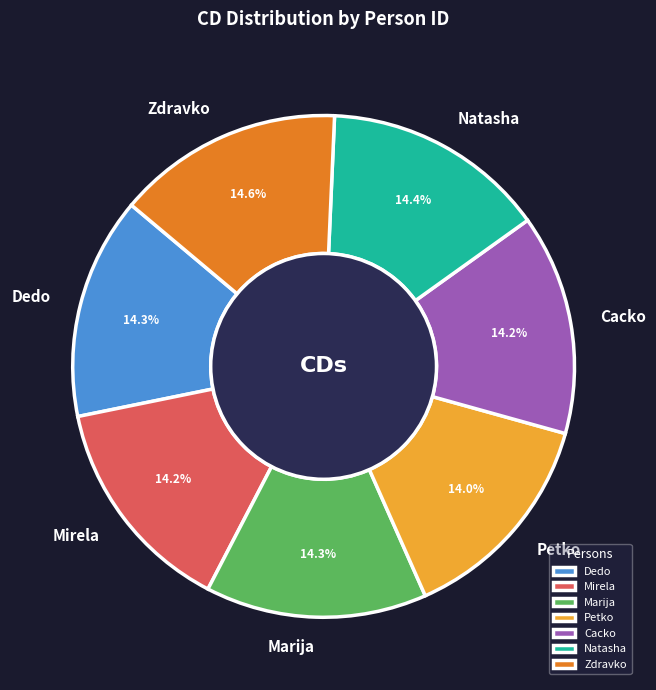

True or false: Zdravko accounts for 15% of the total.

True